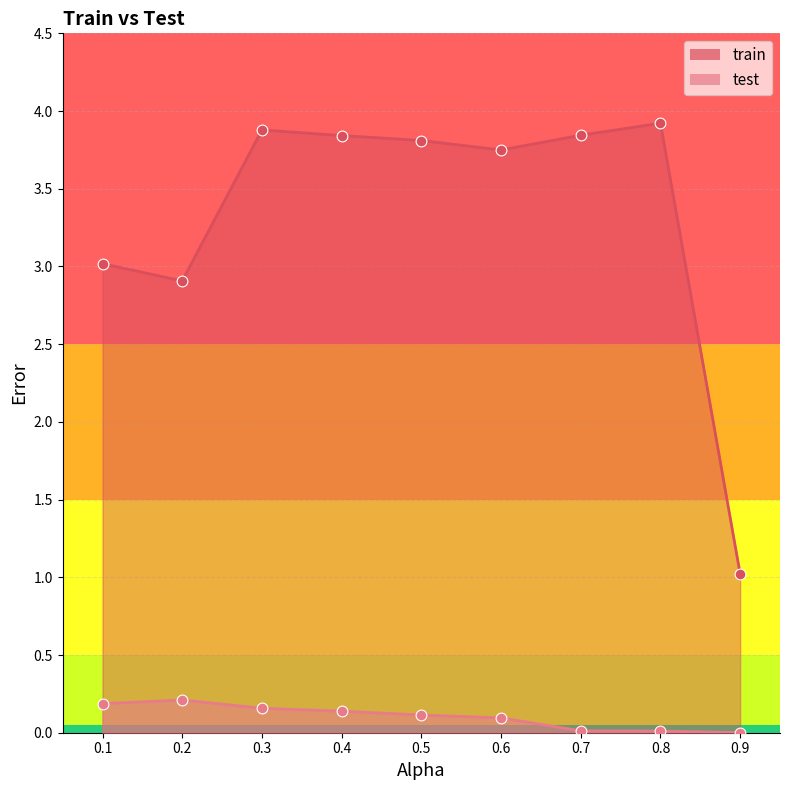

What are all the series names shown in the legend?

train, test